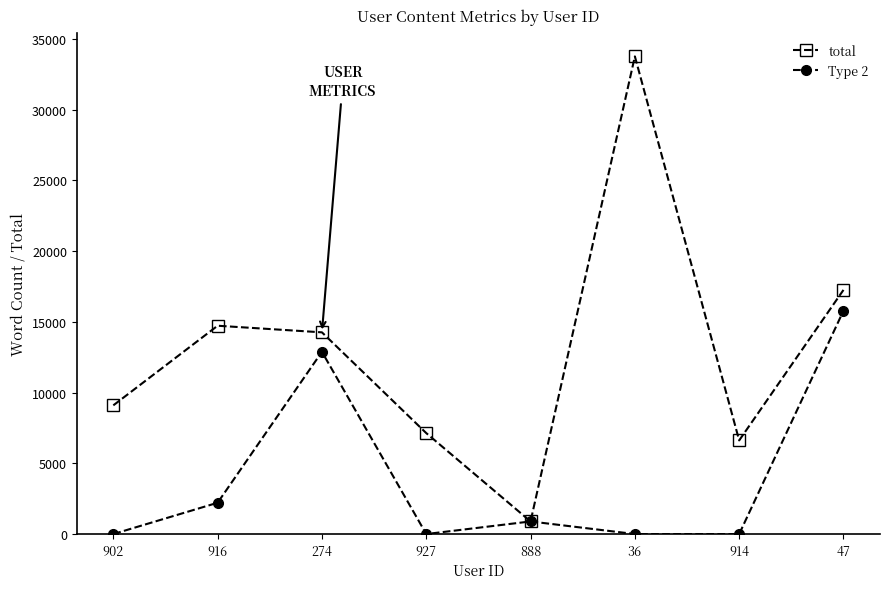

Which series changed the most between 888 and 47?

total